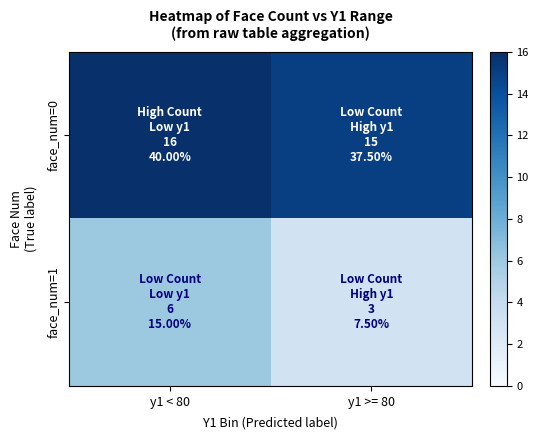

Which series has the largest range (max minus min)?

face_num=1